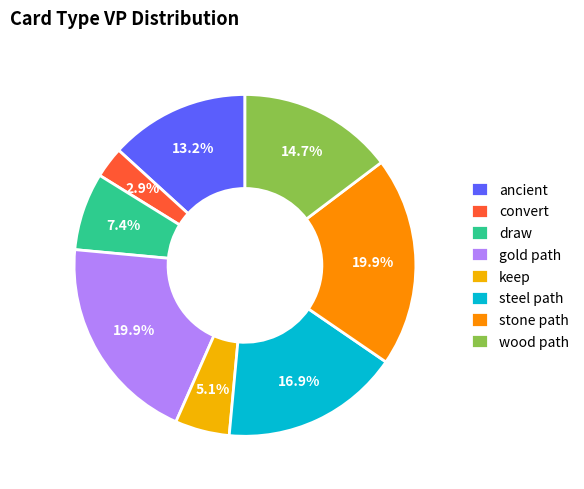

How many slices are in this pie chart?

8